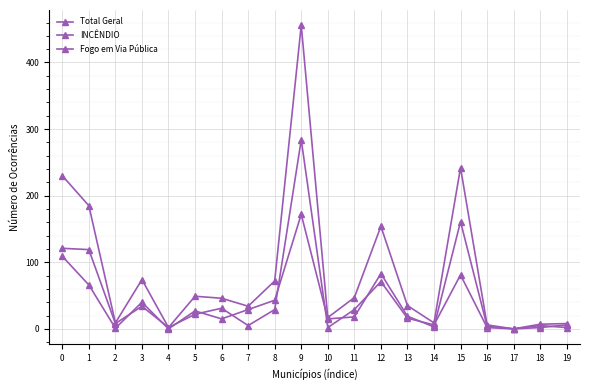

How many interior local peaks does the Total Geral series have?

5